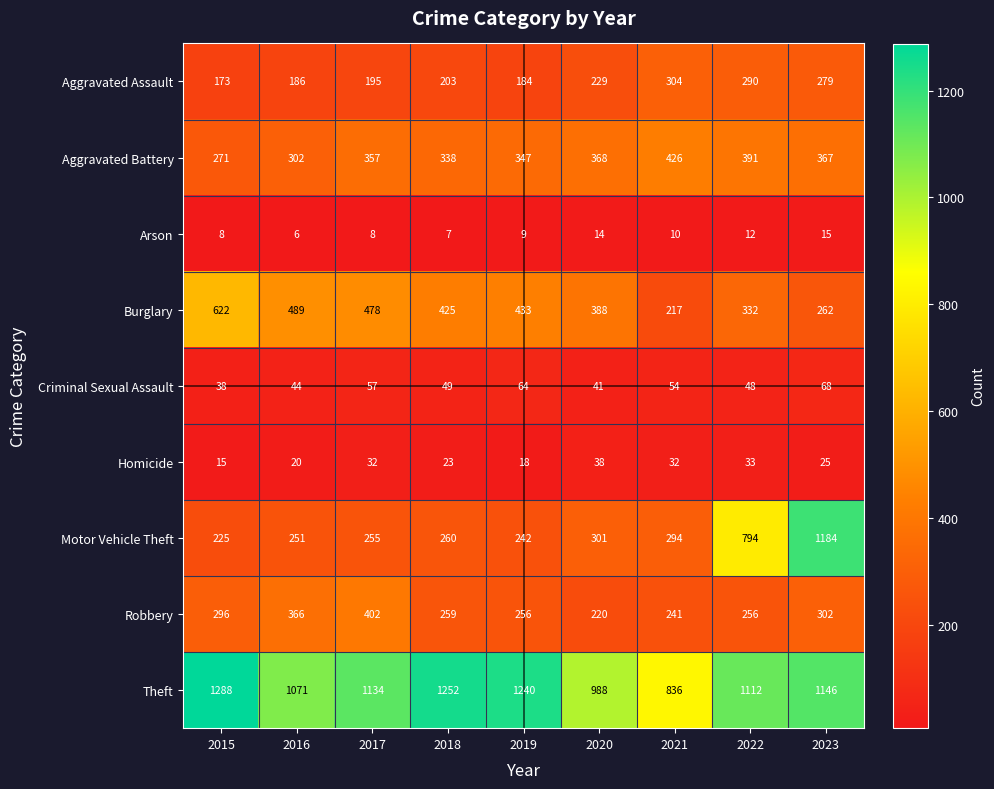

Between 2017 and 2021, which series saw the biggest shift?

Theft